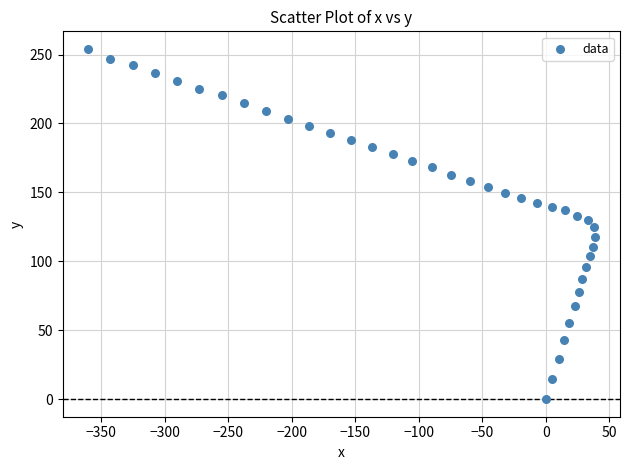

What is the range of Y values (max minus min)?

254.1